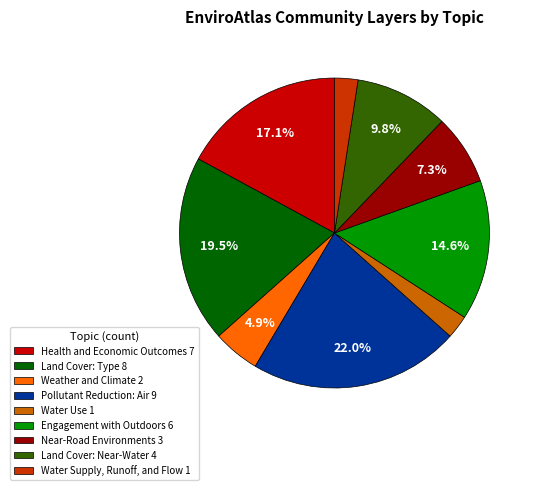

Which category has the biggest portion of the pie?

Pollutant Reduction: Air 9